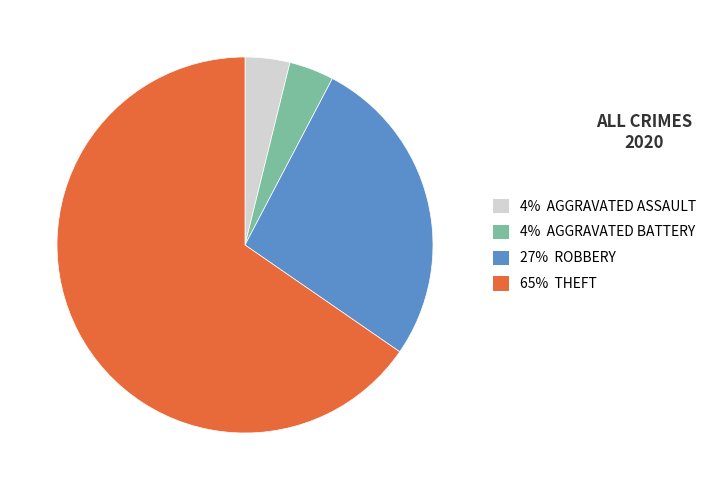

What is the largest slice in the pie chart?

65% THEFT